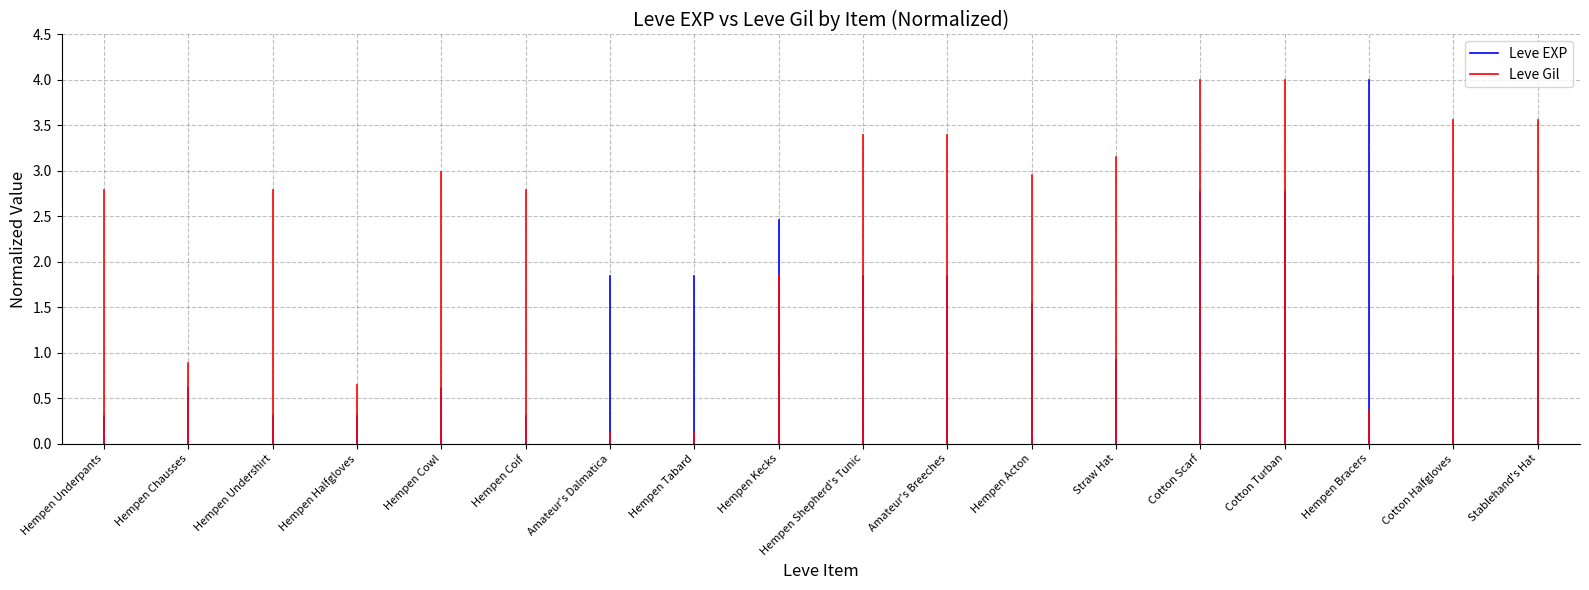

At Hempen Underpants, list the series in order from largest to smallest.

Leve EXP, Leve Gil